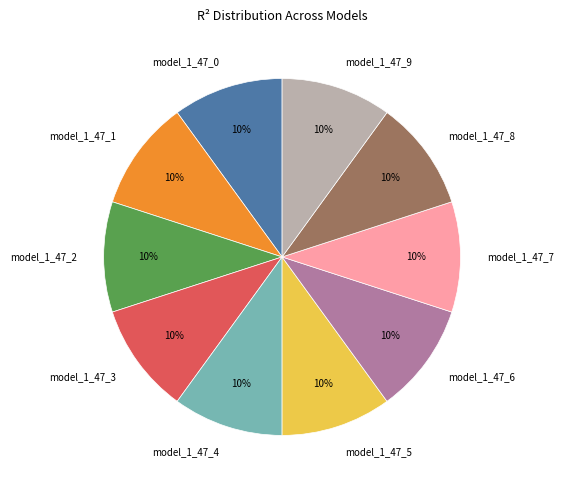

Count the number of slices in the pie.

10